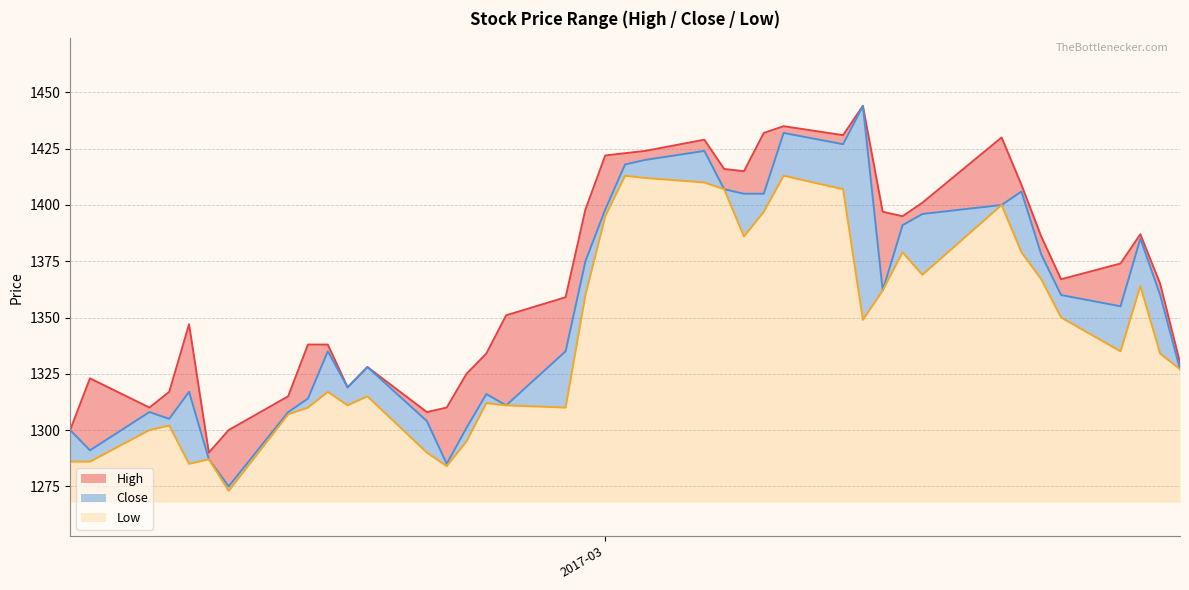

Does the chart display data point markers on the line(s)?

No